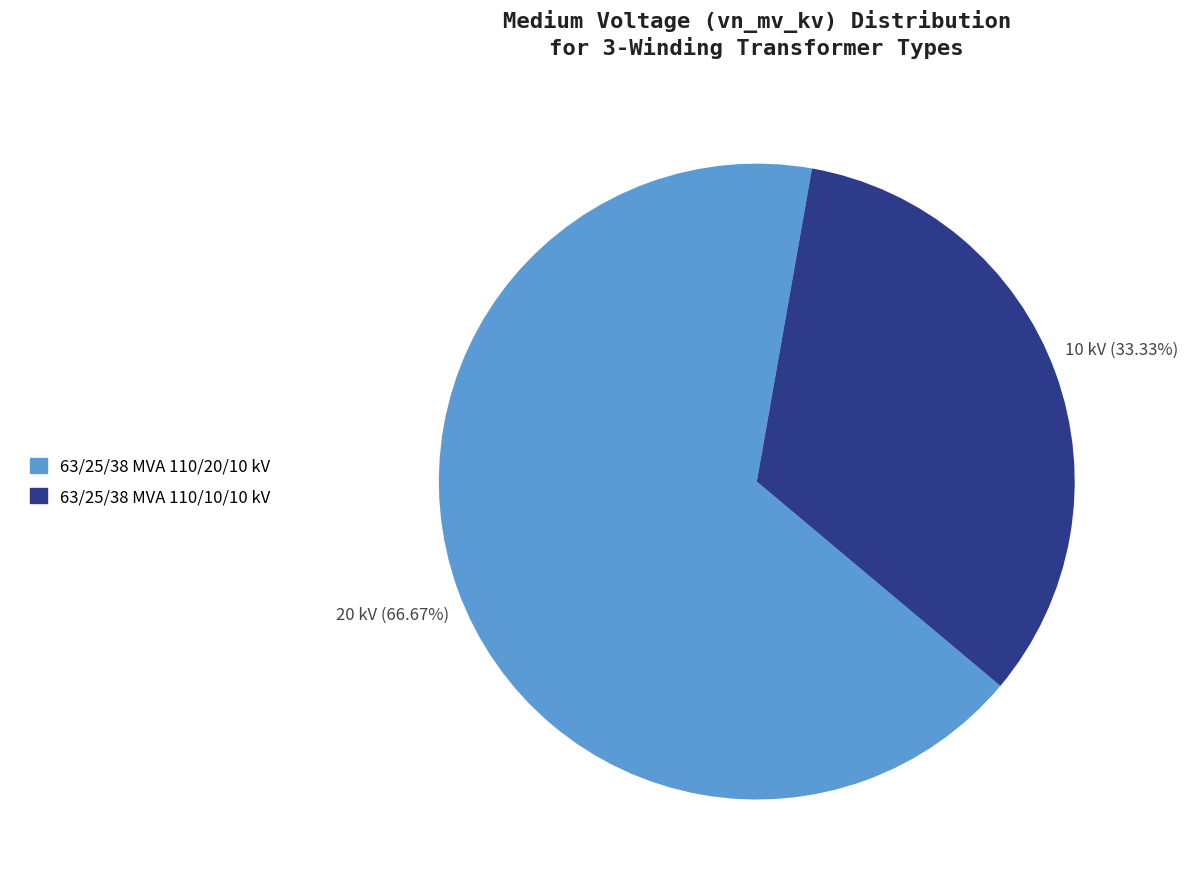

Approximately how many times larger is the value at 63/25/38 MVA 110/20/10 kV compared to 63/25/38 MVA 110/10/10 kV?

2.0